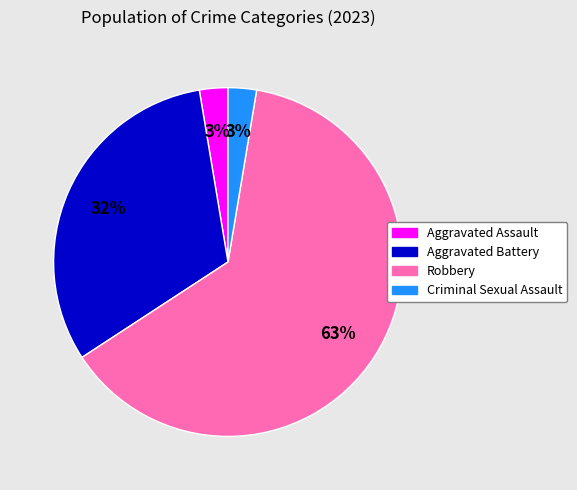

To the nearest percent, what is the average slice percentage?

25%